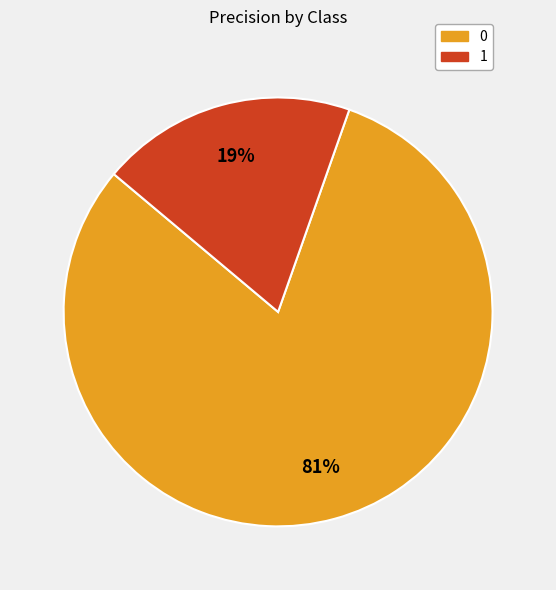

What percentage is the 1 slice, to the nearest percent?

19%